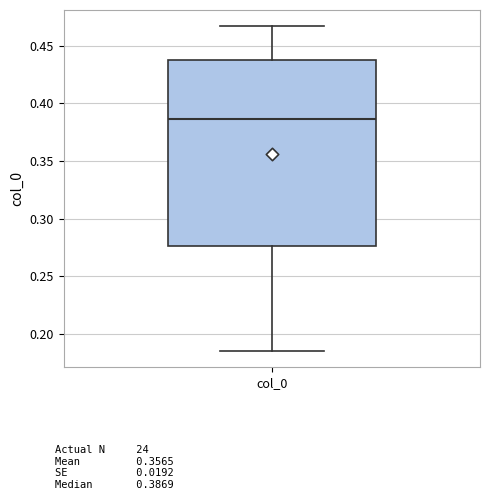

Read this box plot against the y-axis: the position of the median line, the range covered by the box, and the ends of both whiskers. The values are not printed on the chart, so give them approximately, as read against the axis.

median 0.385, box 0.275 to 0.435, whiskers 0.185 to 0.465